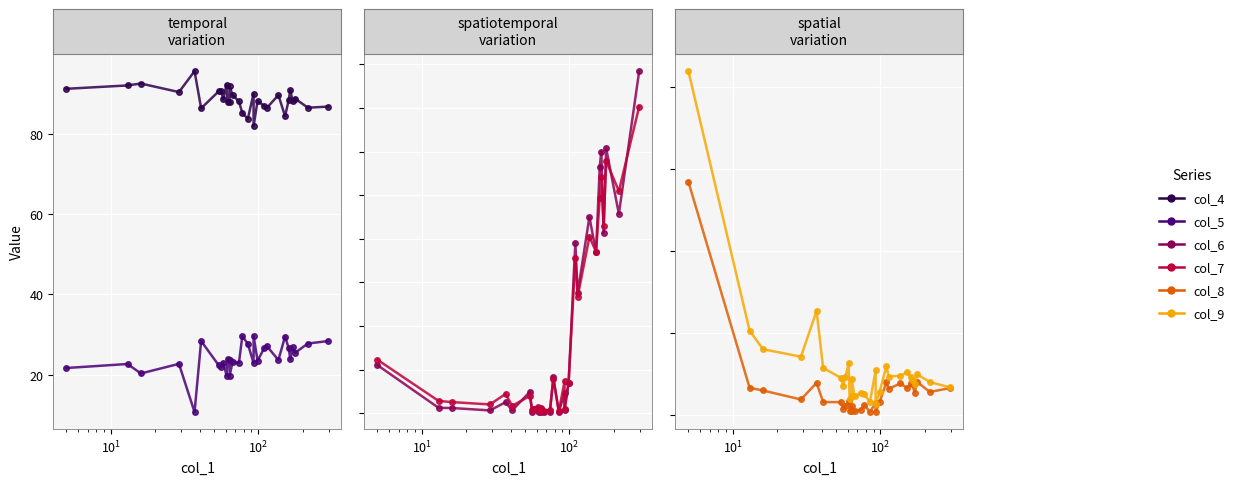

What are all the series names shown in the legend?

col_4, col_5, col_6, col_7, col_8, col_9